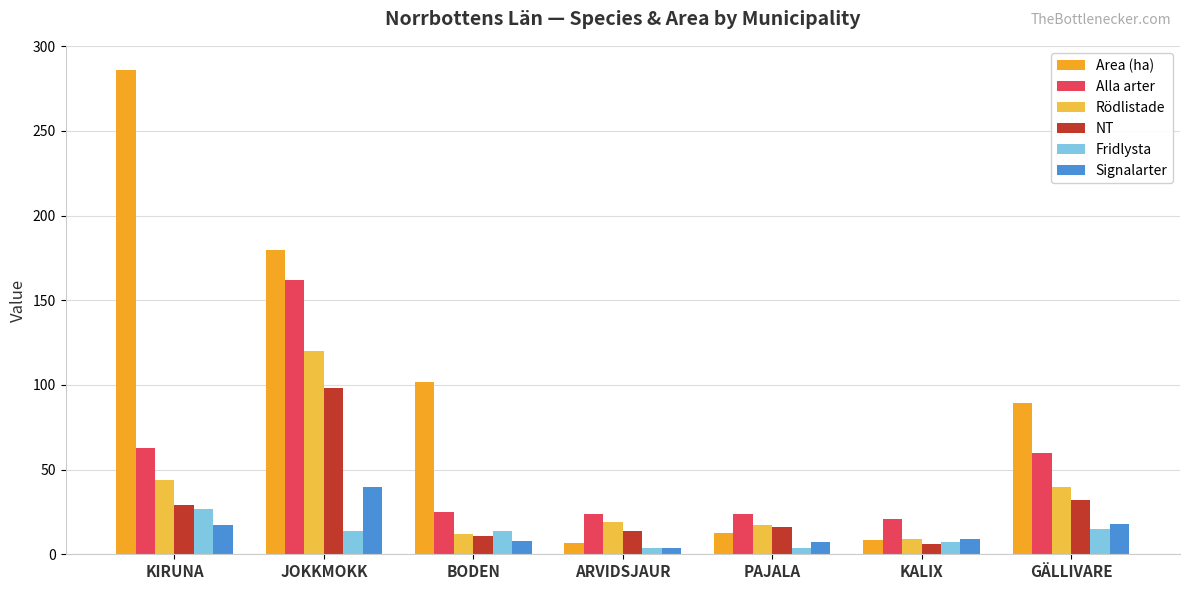

What is the difference between the second highest and second lowest values in the Fridlysta series?

11.0